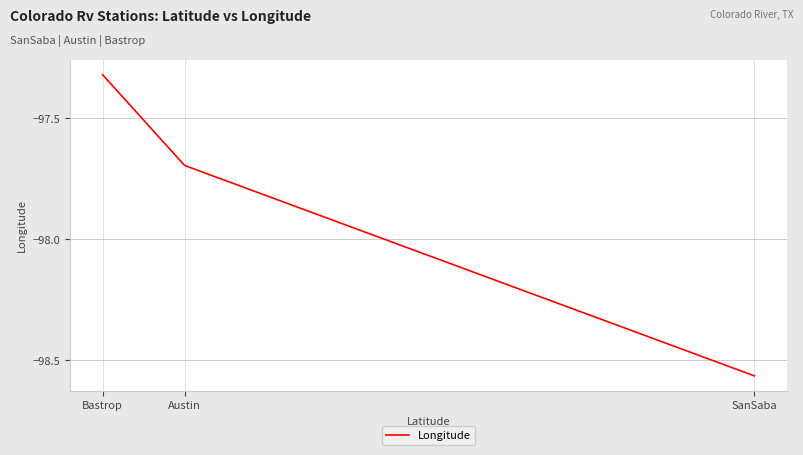

Is this an area chart (filled region under the line)?

No